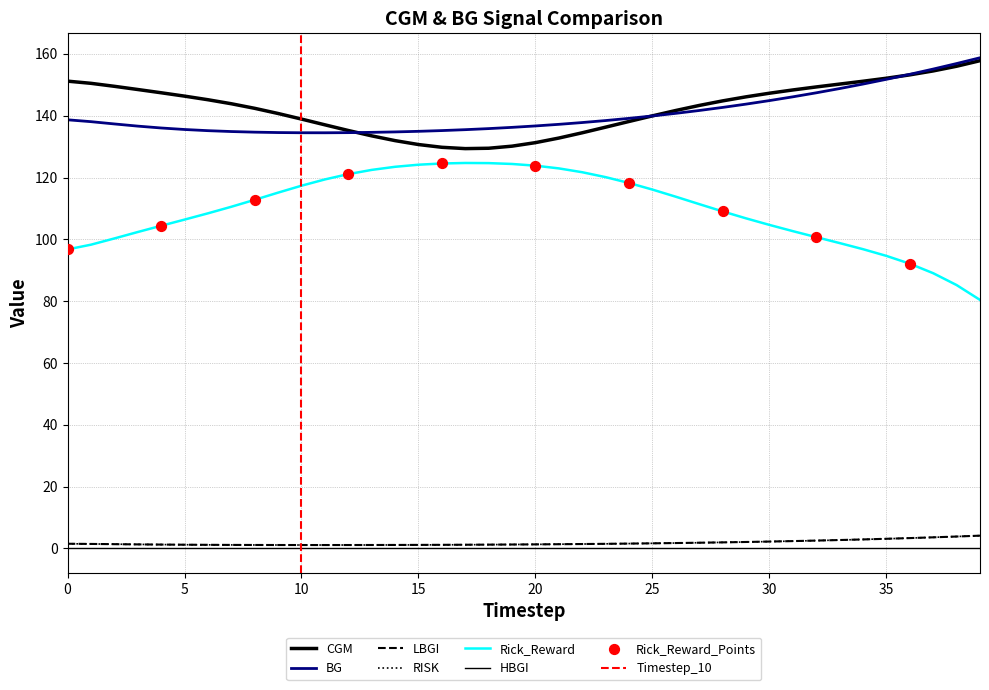

Which series reaches the maximum Y coordinate?

BG